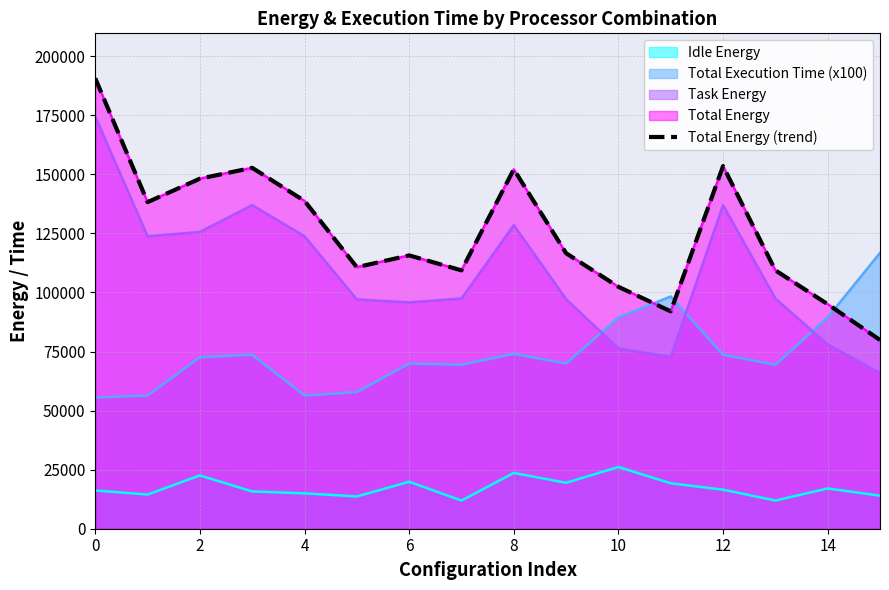

What is the maximum value shown in the chart?

190599.9